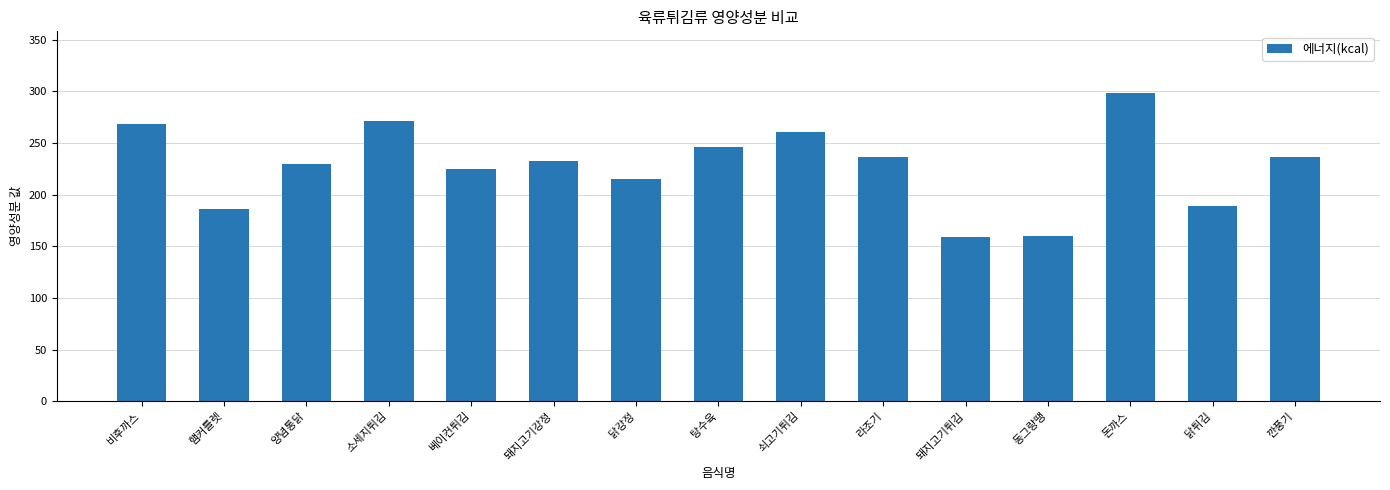

The chart shows a value of 232.2 at 돼지고기강정. True or false?

True